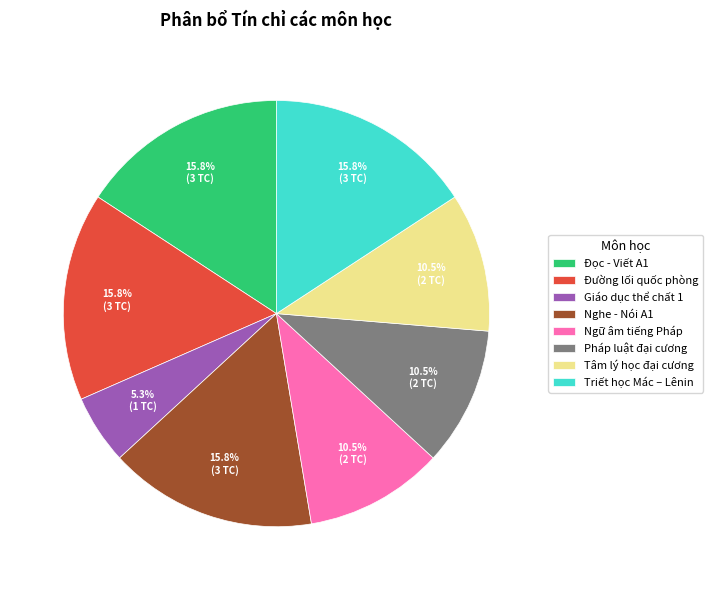

What is the ratio of the value at Ngữ âm tiếng Pháp to the value at Tâm lý học đại cương?

1.0